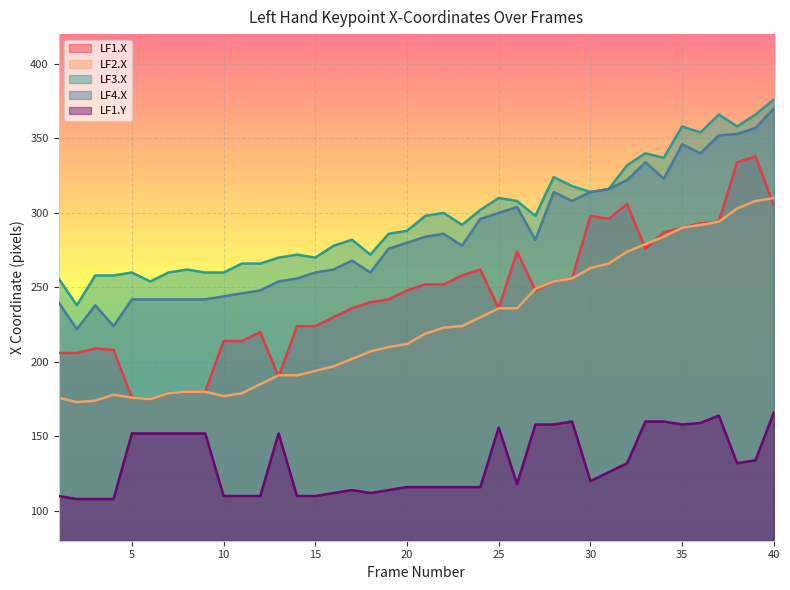

Is the value of LF1.Y at 12 greater than the value of LF4.X at 18?

No